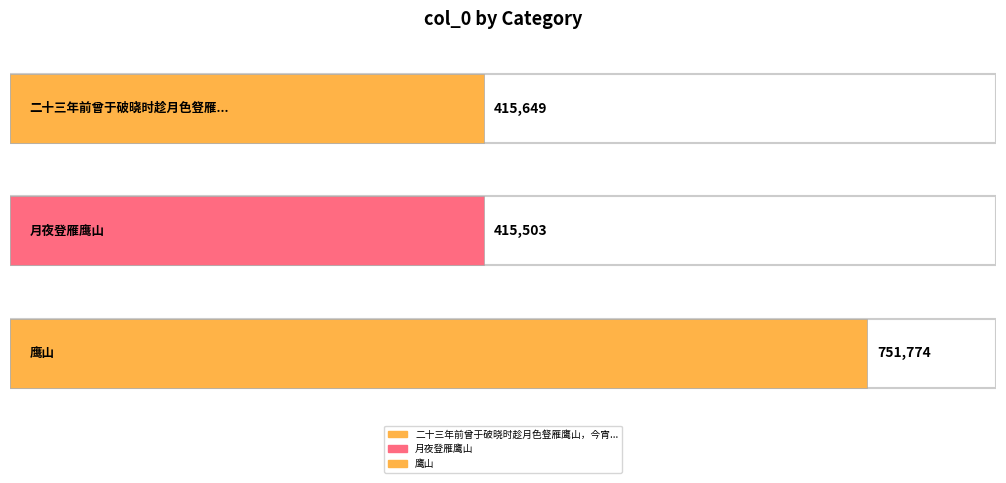

Which has a higher value, 月夜登雁鹰山 or 鹰山?

鹰山